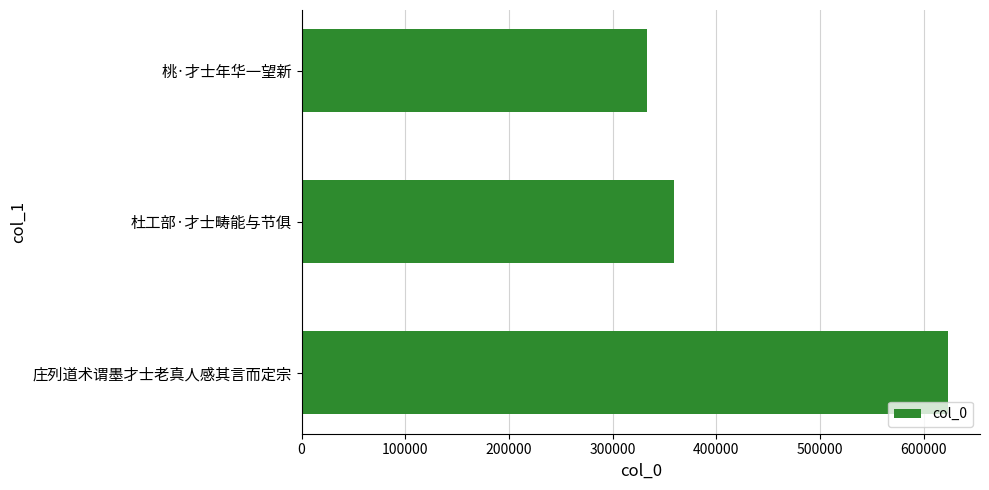

Reading top to bottom, transcribe all the data shown in this chart.

桃·才士年华一望新=333283	杜工部·才士畴能与节俱=359758	庄列道术谓墨才士老真人感其言而定宗=623279